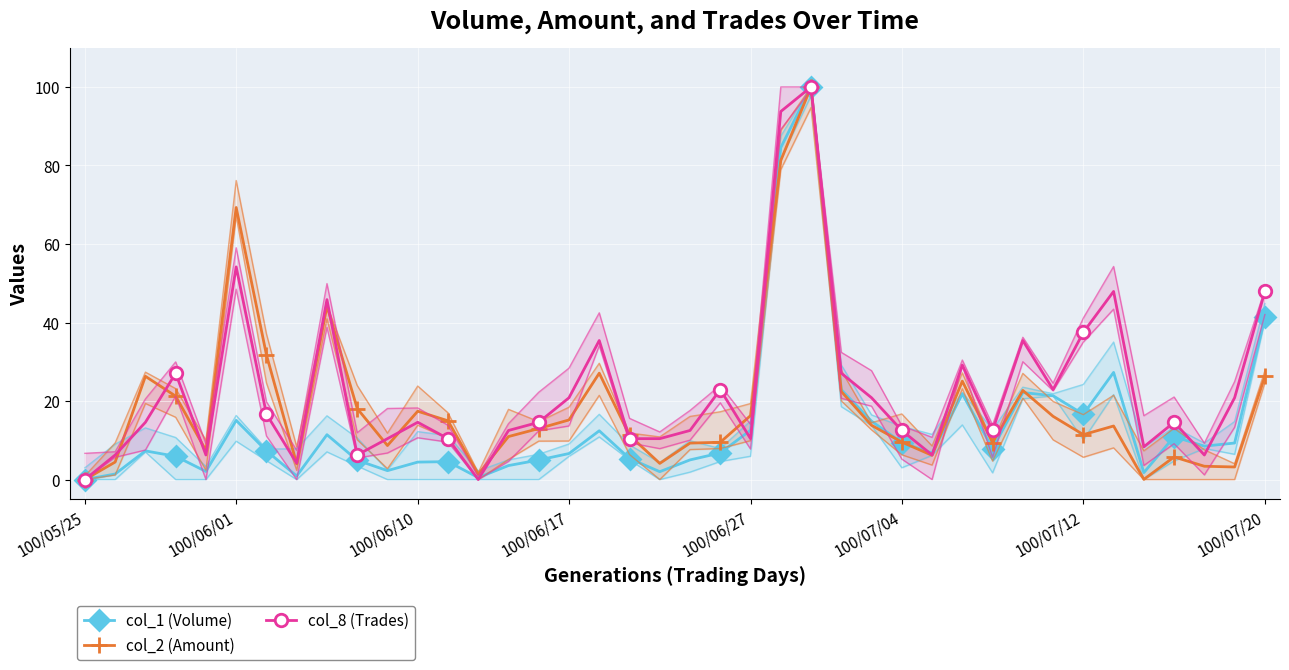

The col_2 (Amount) series shows 11.4 at 100/07/12. True or false?

True